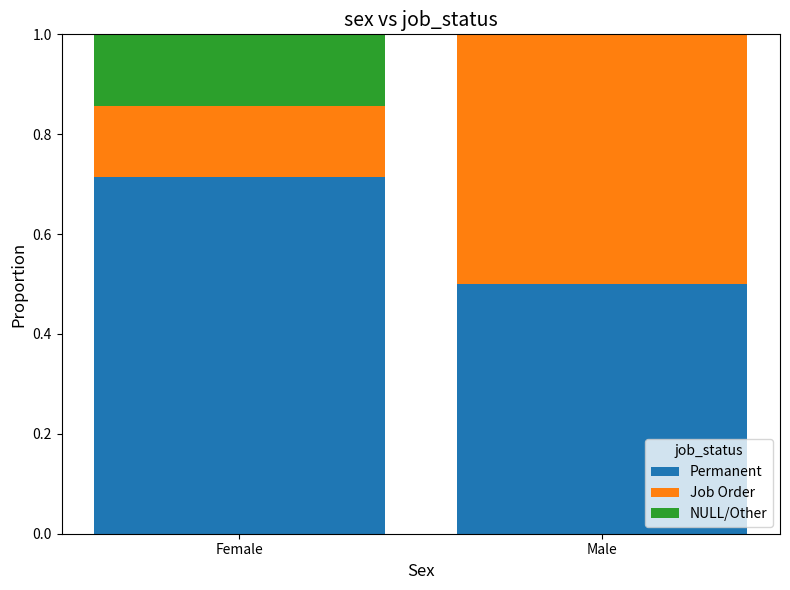

What is the total value across all series at Female?

1.0